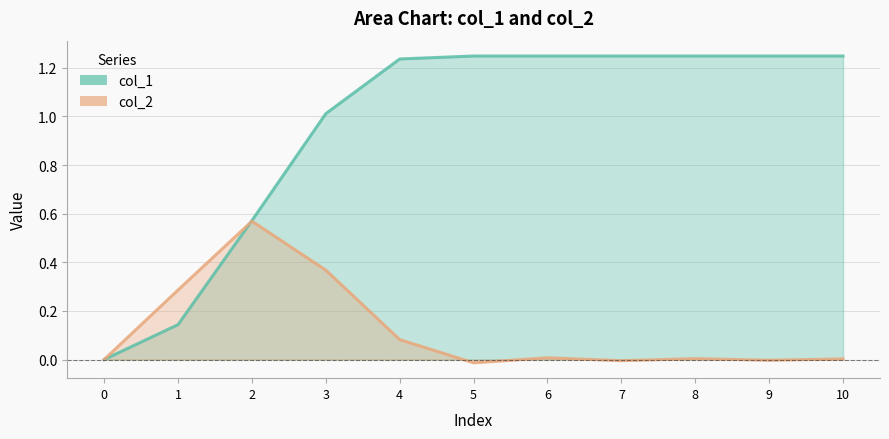

Does the chart have visible grid lines?

Yes